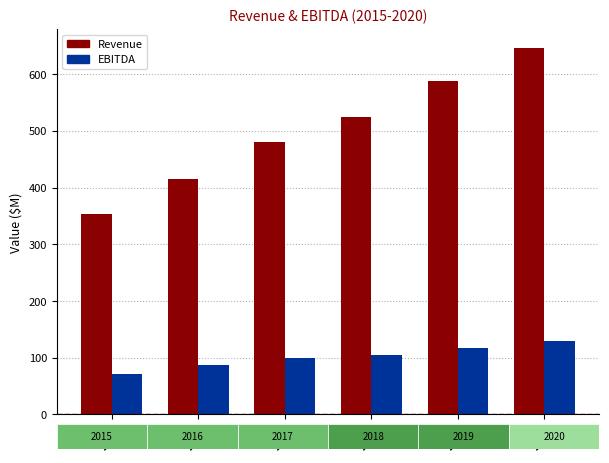

Is the value of EBITDA at 2020 greater than the value of Revenue at 2017?

No